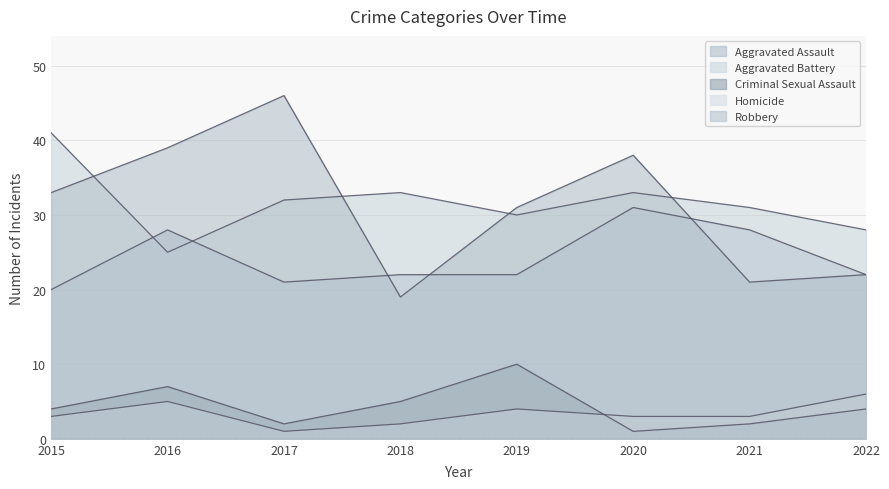

Which series has the largest range (max minus min)?

Robbery